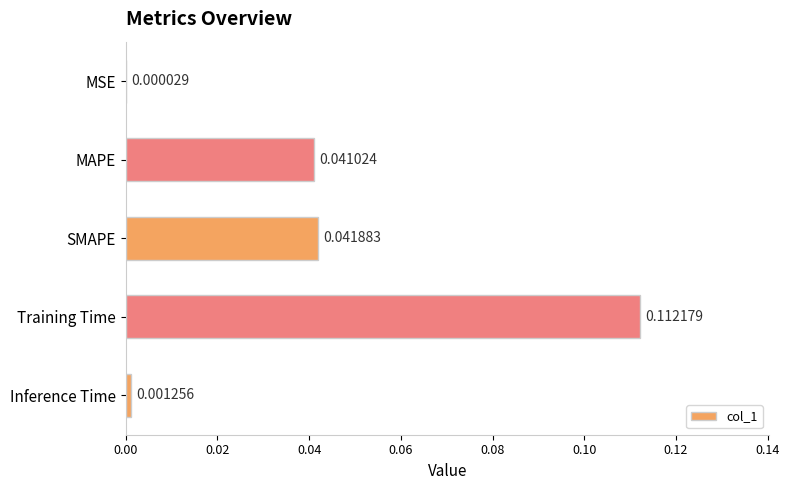

Which has a higher value, MSE or SMAPE?

SMAPE